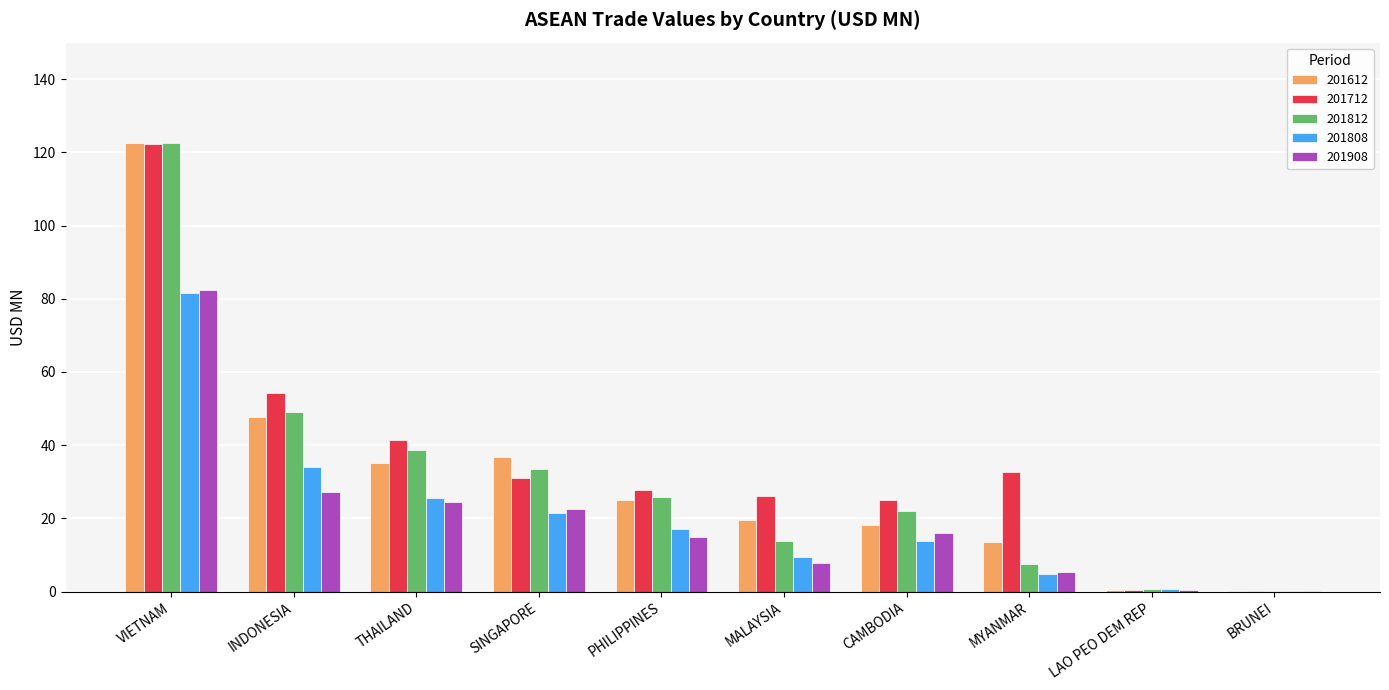

The 201812 series shows 0.8 at LAO PEO DEM REP. True or false?

True